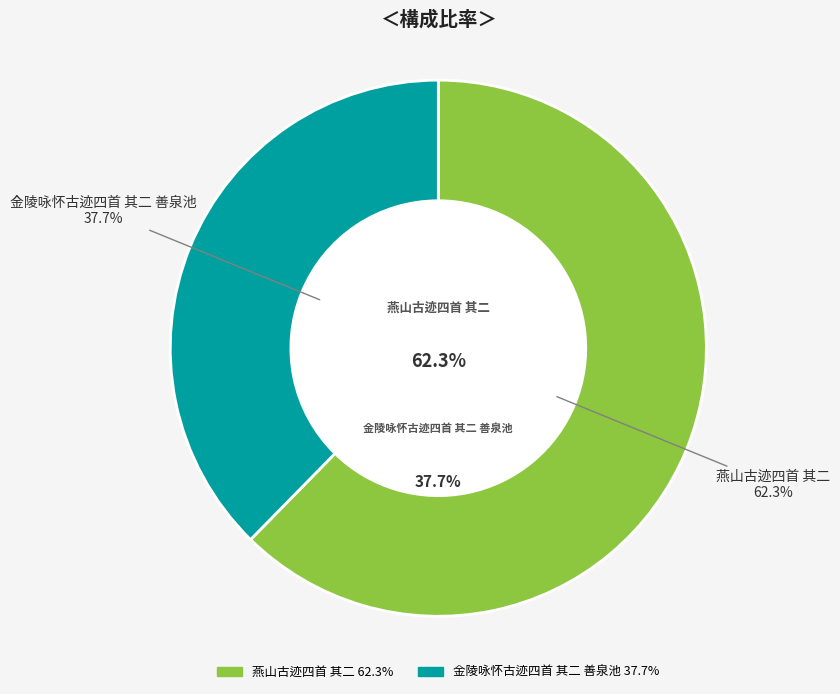

Combined, what portion of the pie is 燕山古迹四首 其二 and 金陵咏怀古迹四首 其二 善泉池?

100.0%